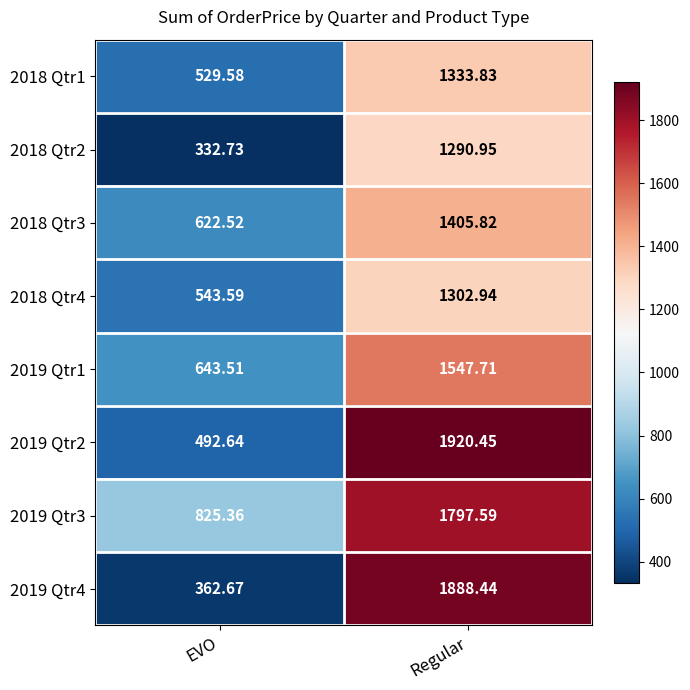

At which label does 2018 Qtr1 first exceed 1333?

Regular